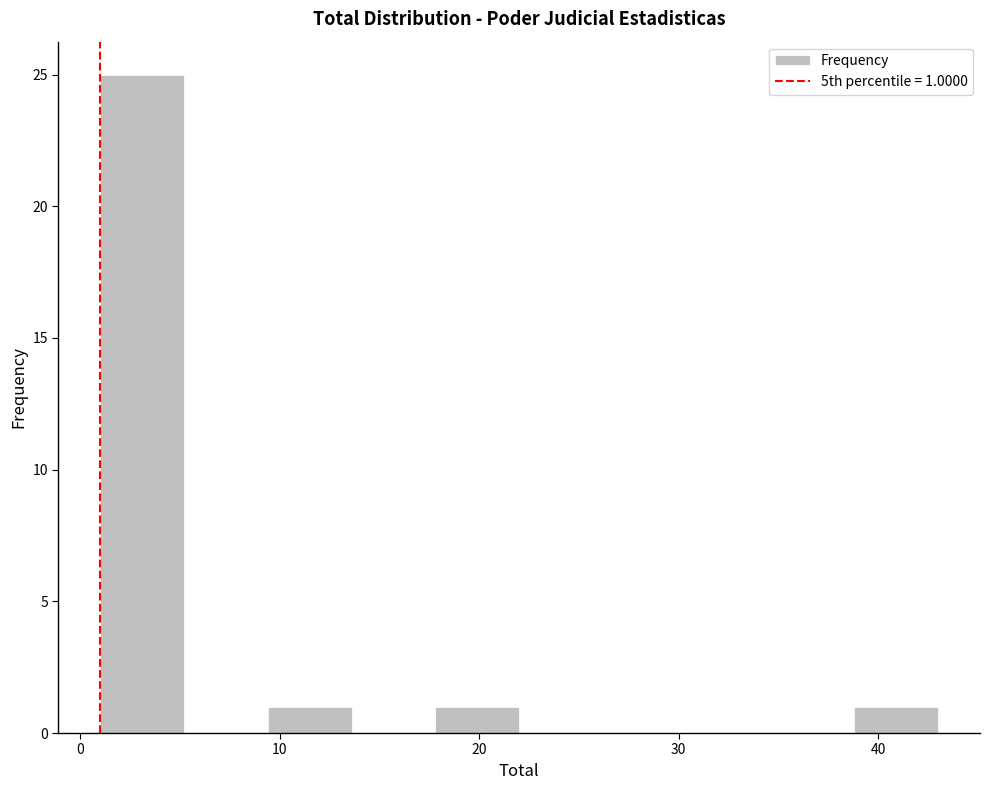

Over which range of the x-axis is the bar tallest?

1.0 to 5.2